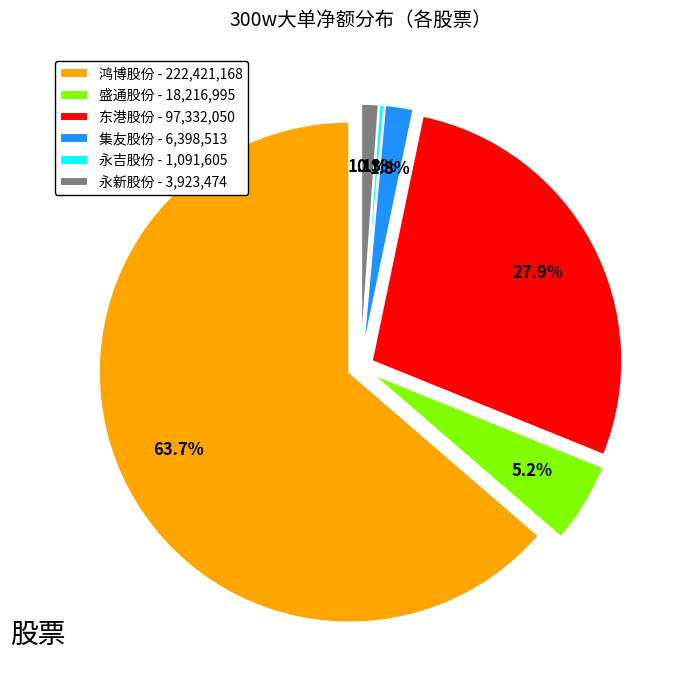

Which category accounts for the majority?

鸿博股份